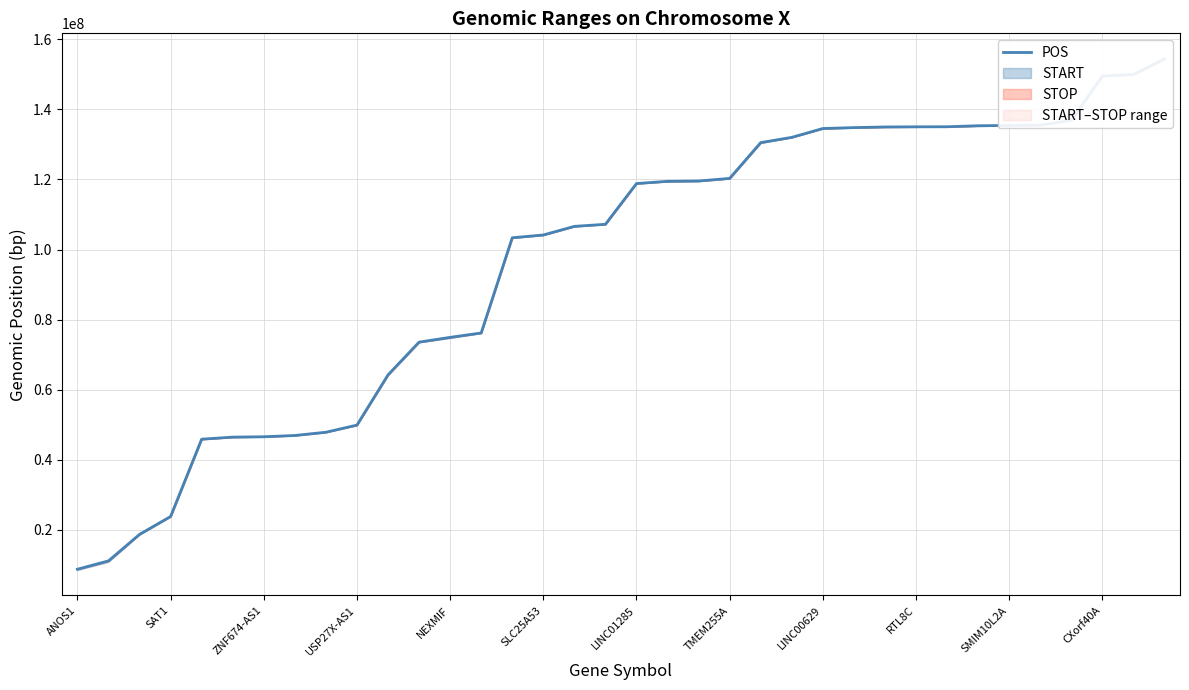

How many values exceed 118839555?

17